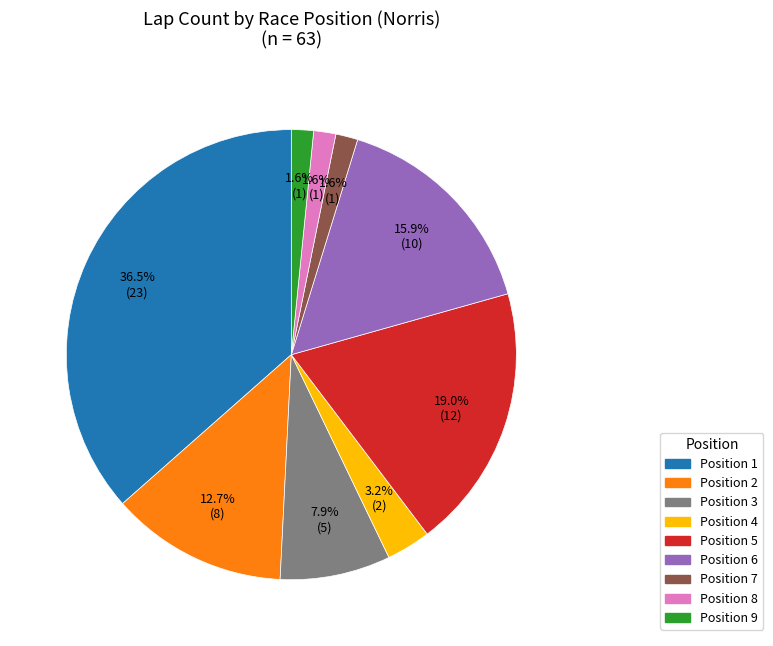

Is there a majority slice in this chart?

No